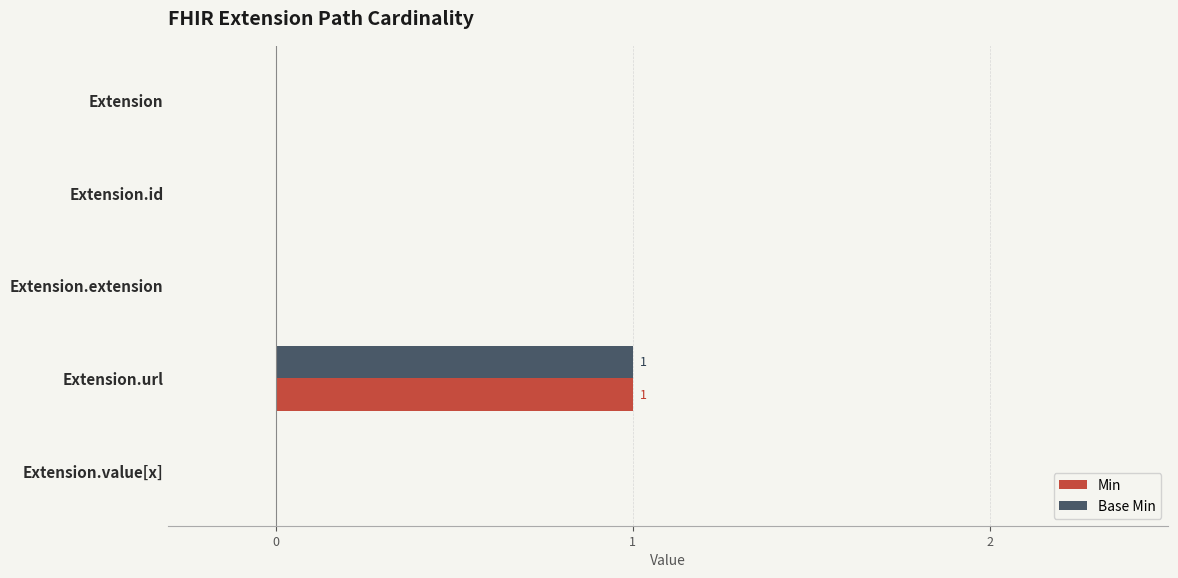

The value of Min at Extension.id is 0. True or false?

True